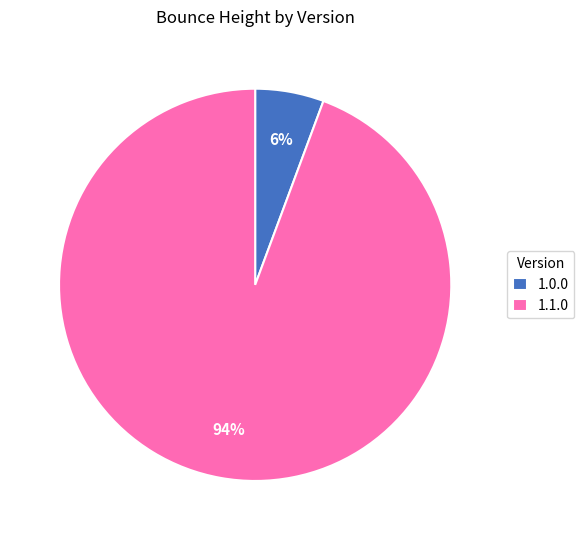

Which slice is the largest?

1.1.0